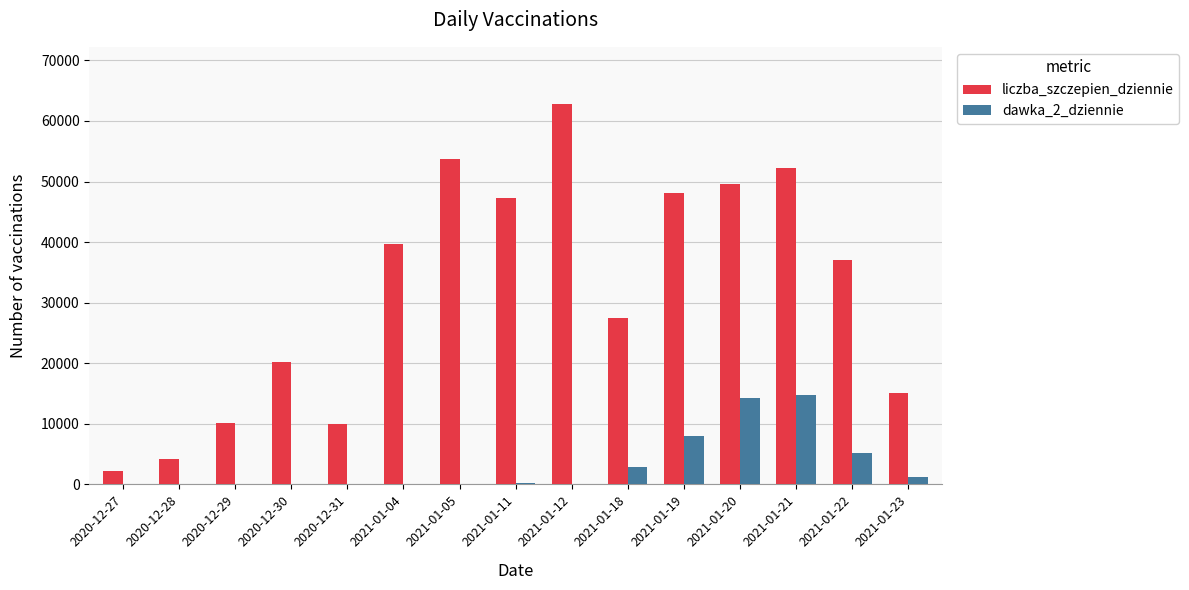

What is the sum of all liczba_szczepien_dziennie values?

479662